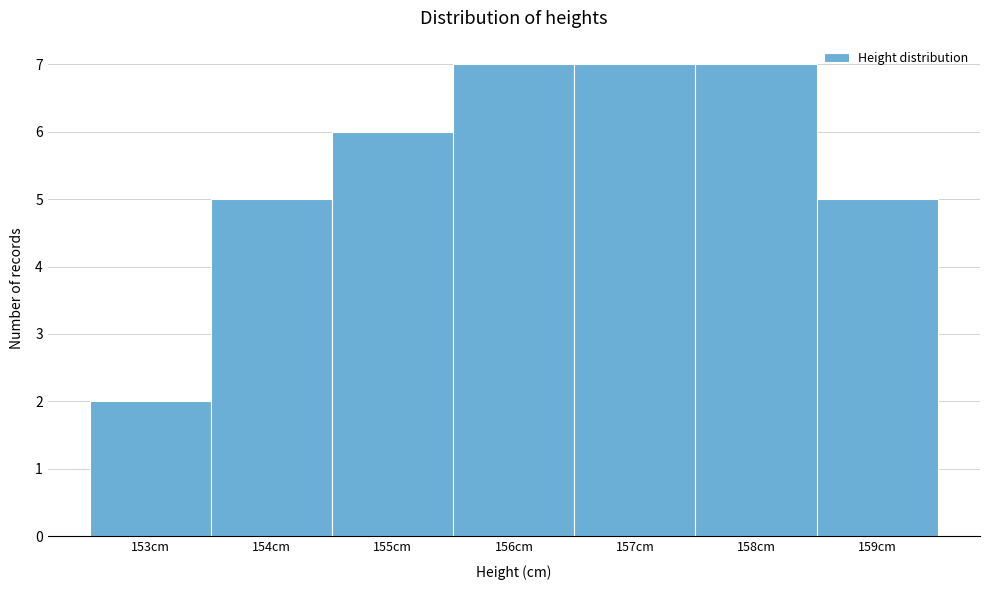

What is the height of the bar covering 152.5 to 153.5 on the x-axis? The values are not printed on the chart, so give them approximately, as read against the axis.

2